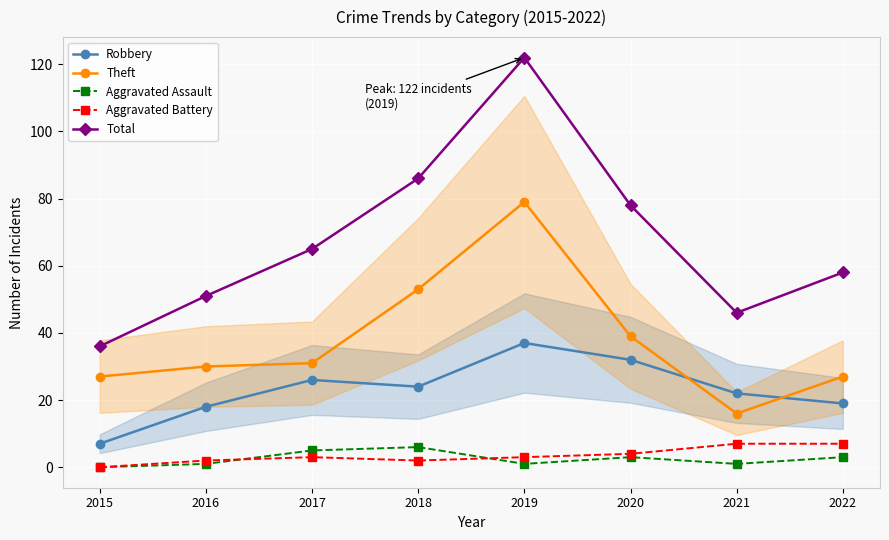

How many times do Aggravated Assault and Aggravated Battery cross each other?

2